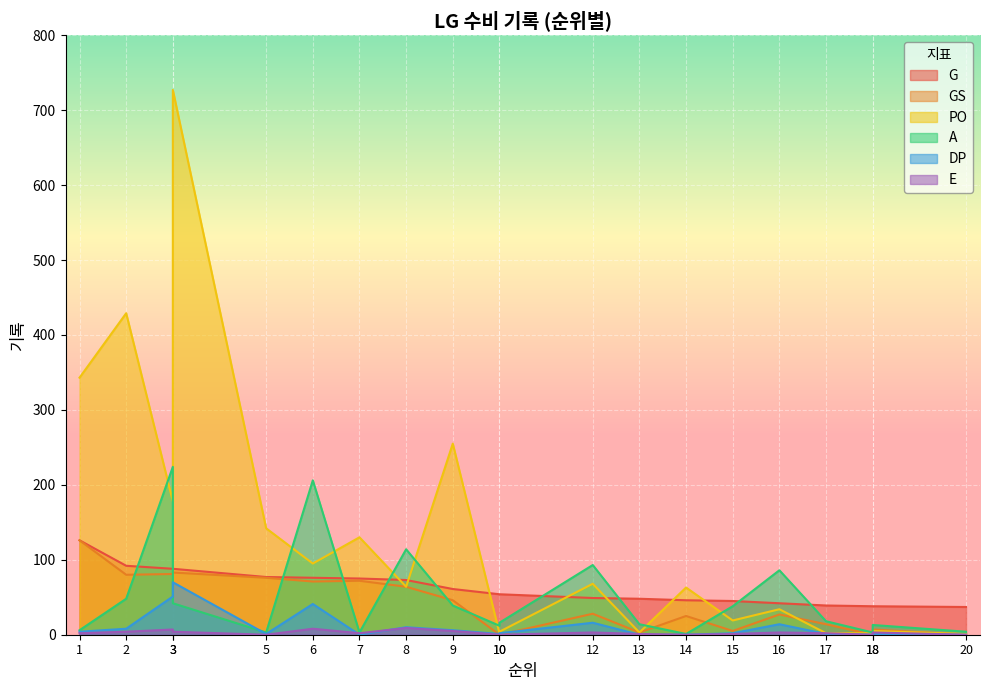

At which category does the chart reach its peak across all series?

3